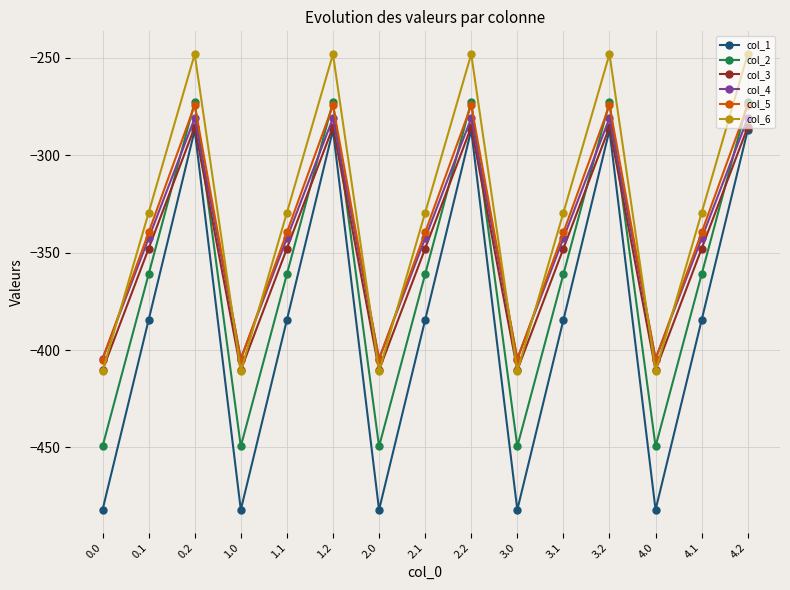

Which series ends up on top after the final intersection of col_4 and col_5?

col_5